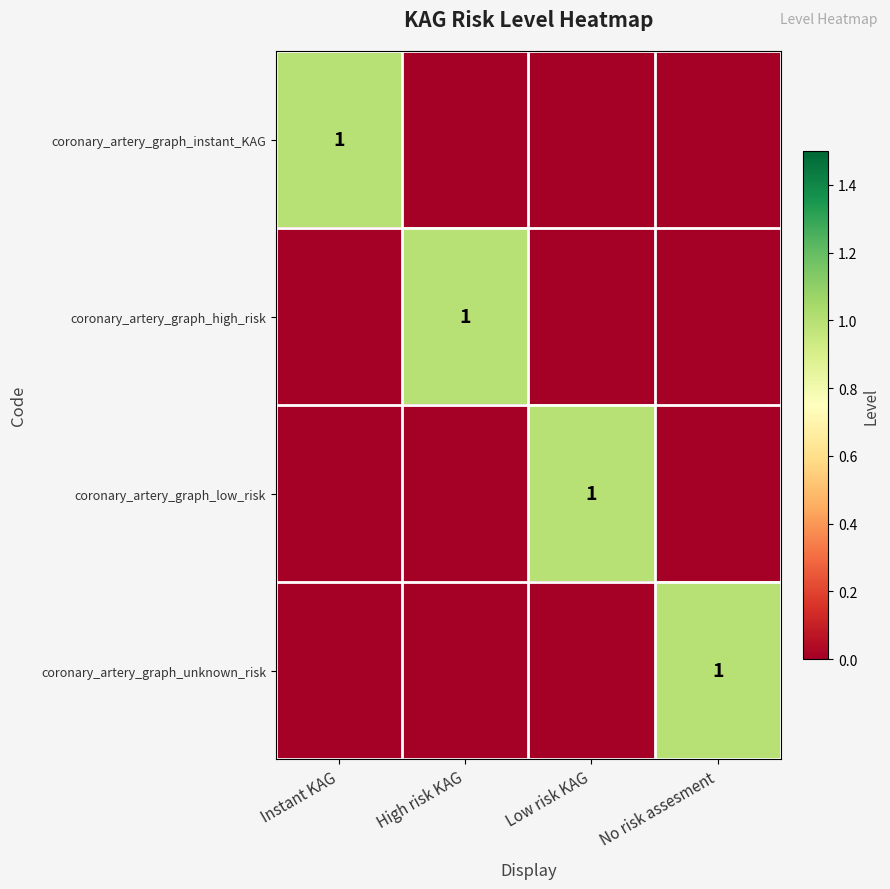

The coronary_artery_graph_low_risk series shows 0 at Low risk KAG. True or false?

False